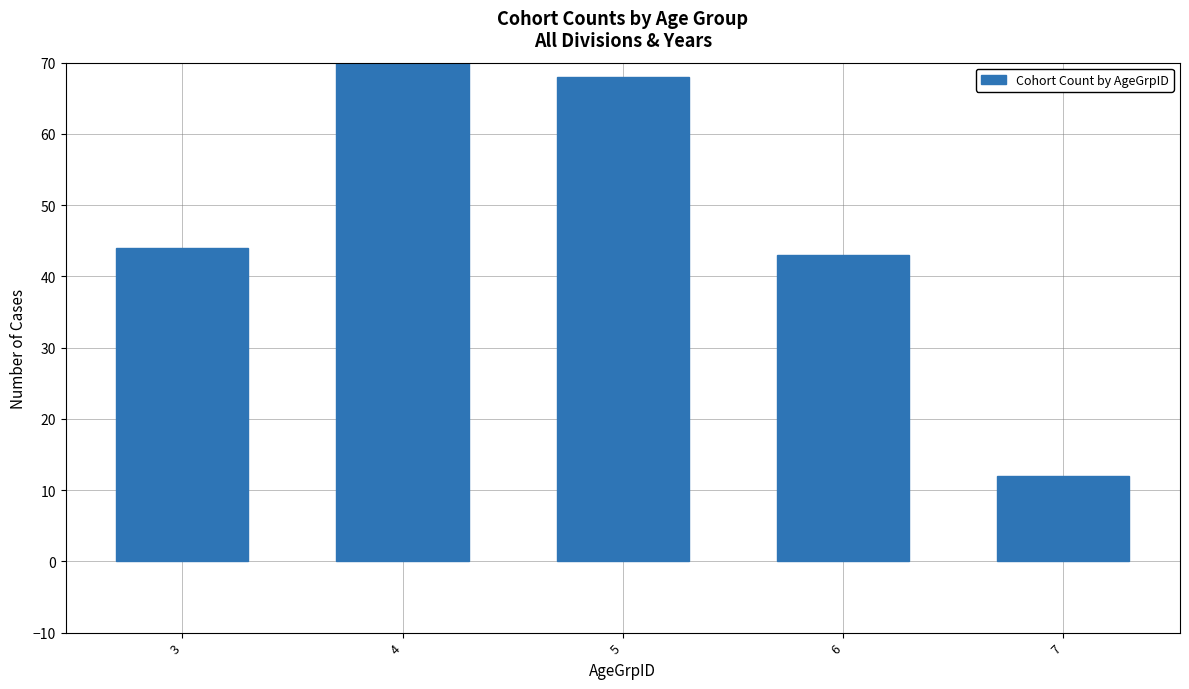

List the labels in order of value, largest first.

4, 5, 3, 6, 7